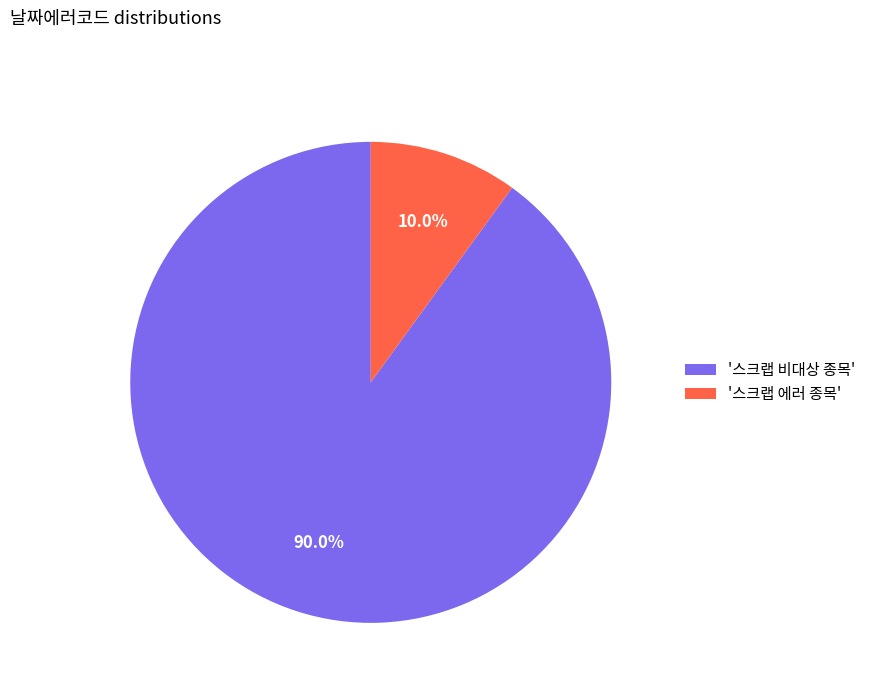

Is there a majority slice in this chart?

Yes